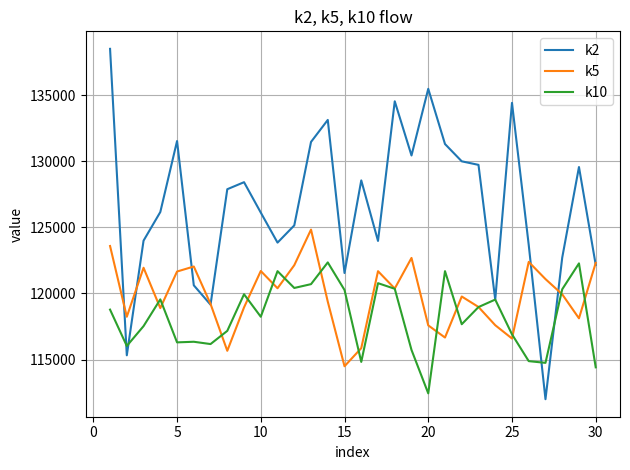

How many categories are shown in the chart?

30